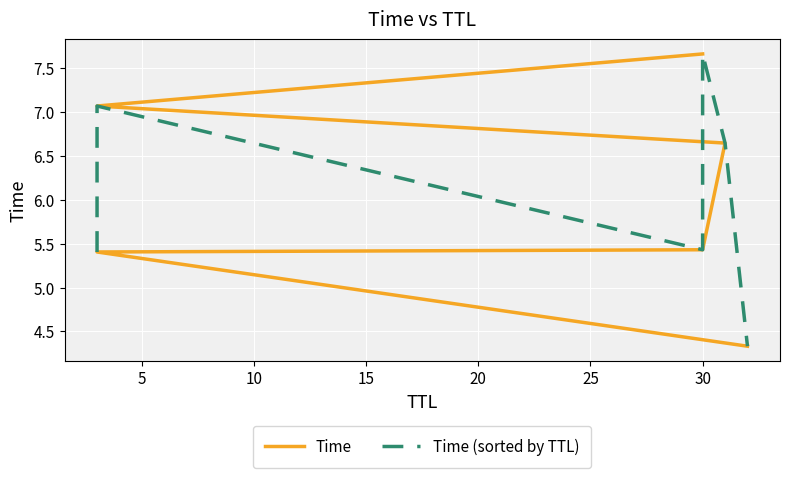

What is the difference between the maximum and minimum values in the Time series?

3.3